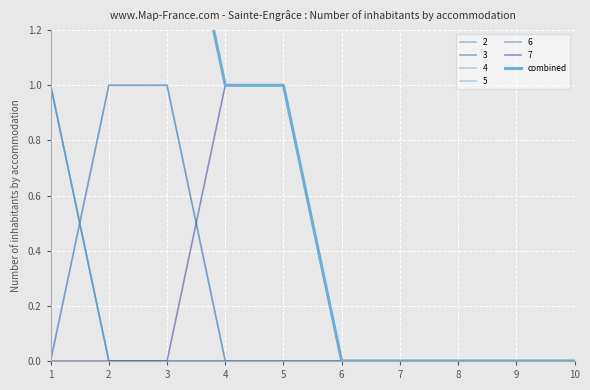

What is the value of the 3rd point from the left?

2